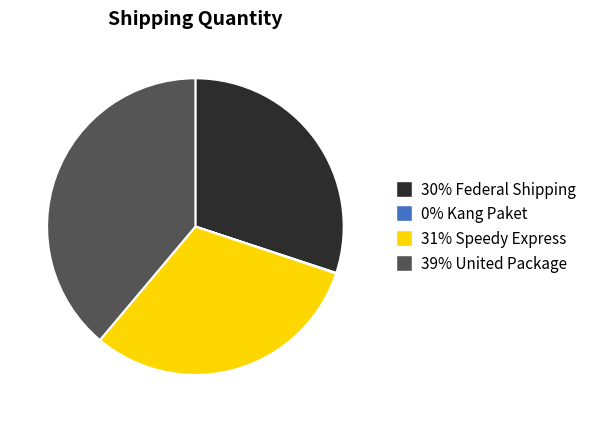

Is there any slice that represents more than half of the pie?

No